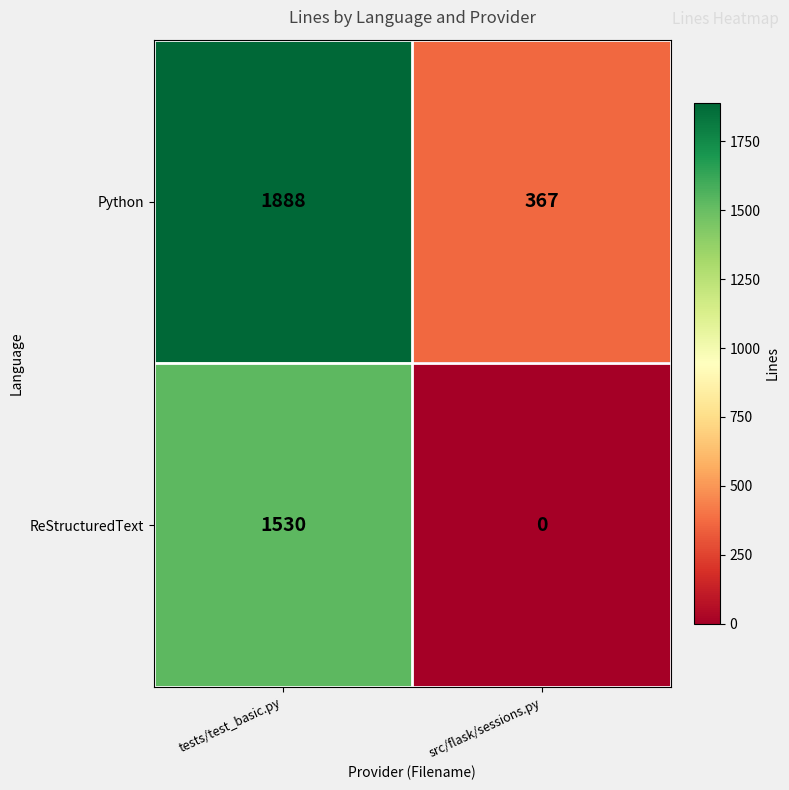

Which series changed the most between tests/test_basic.py and src/flask/sessions.py?

ReStructuredText